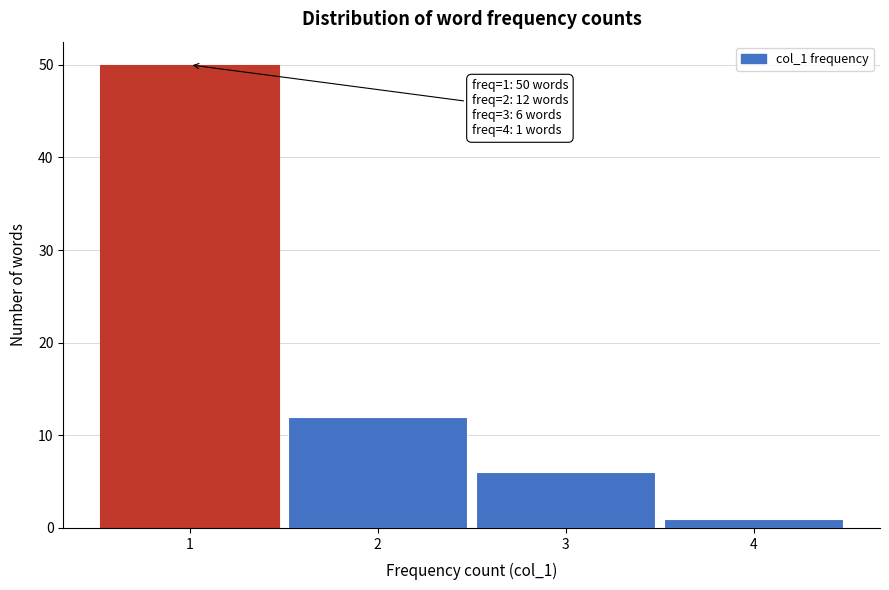

Over which range of the x-axis is the bar tallest?

0.5 to 1.5